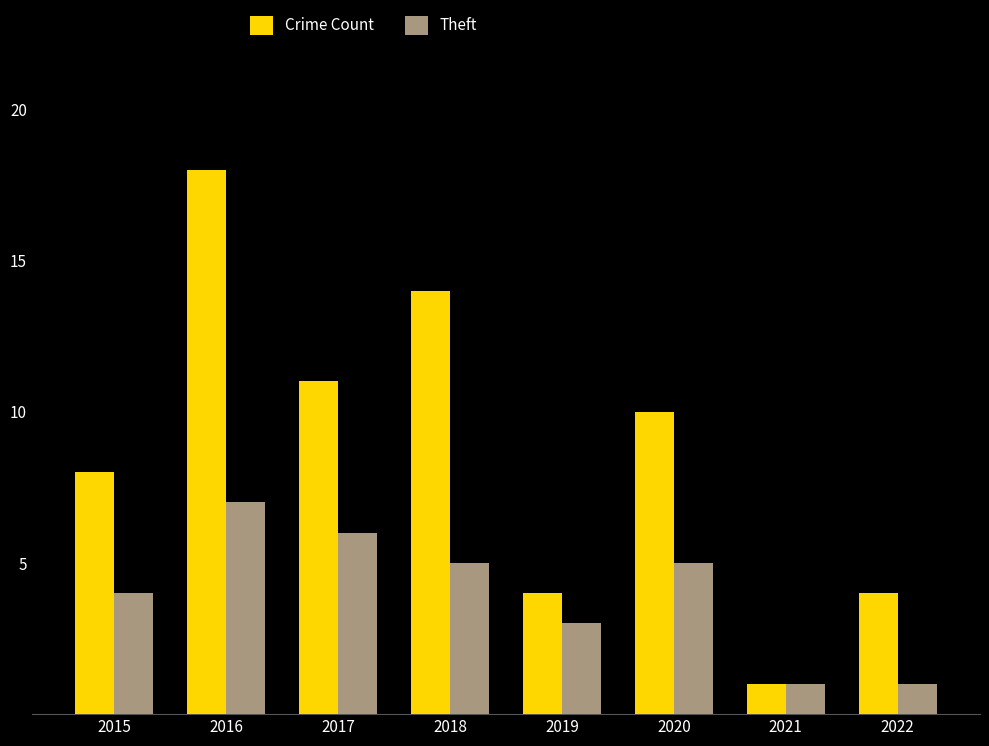

How many Theft values are between 3 and 6?

5